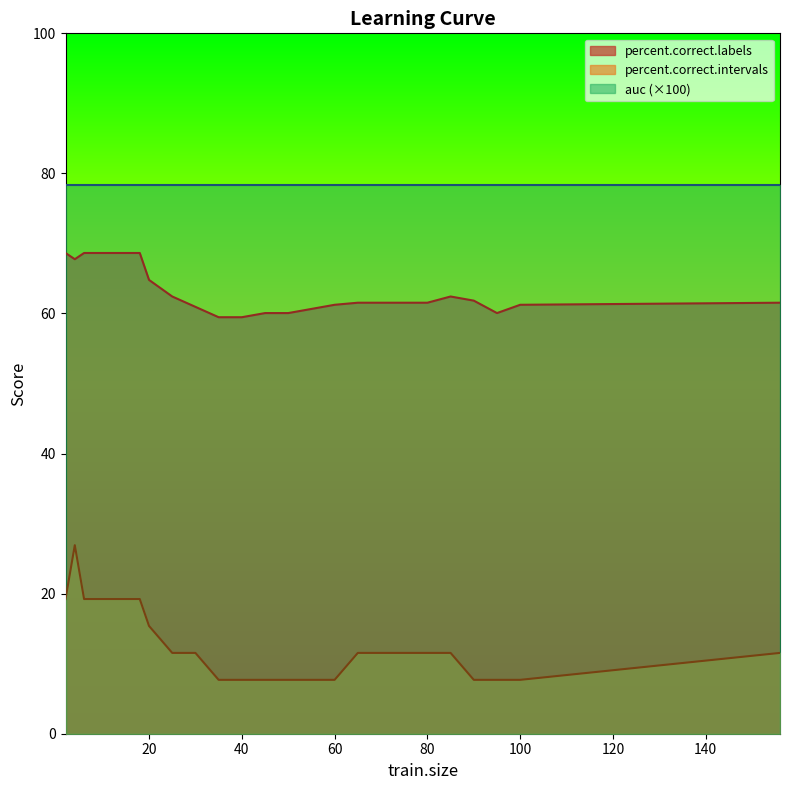

What value does the percent.correct.labels series have at 12?

68.6